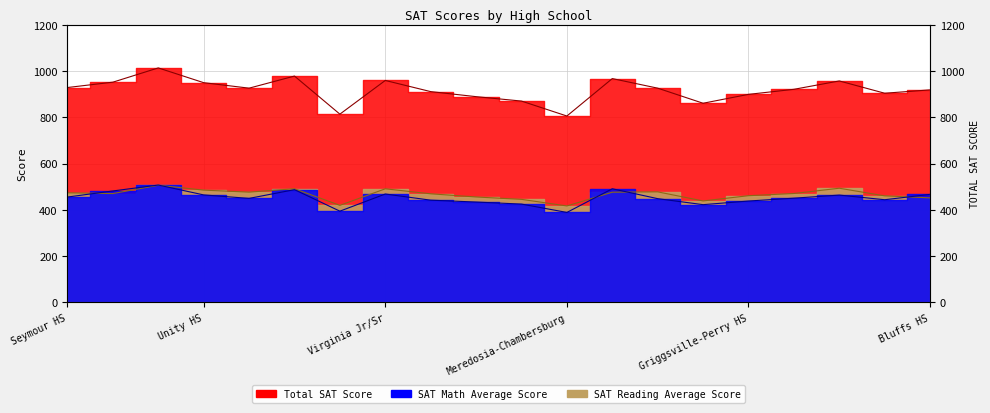

Which category has the lowest value in the Total SAT Score series?

Meredosia-Chambersburg